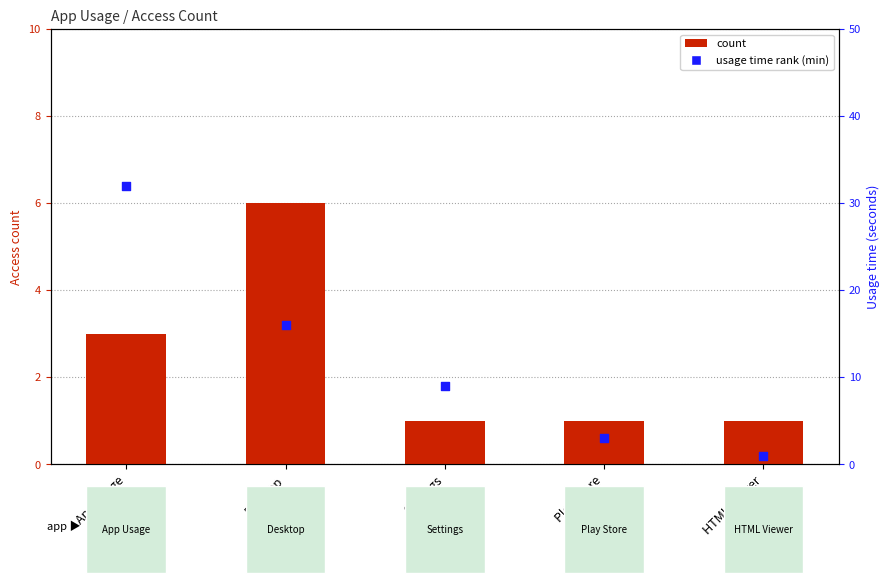

Which series has the largest total across all categories?

usage time (min)